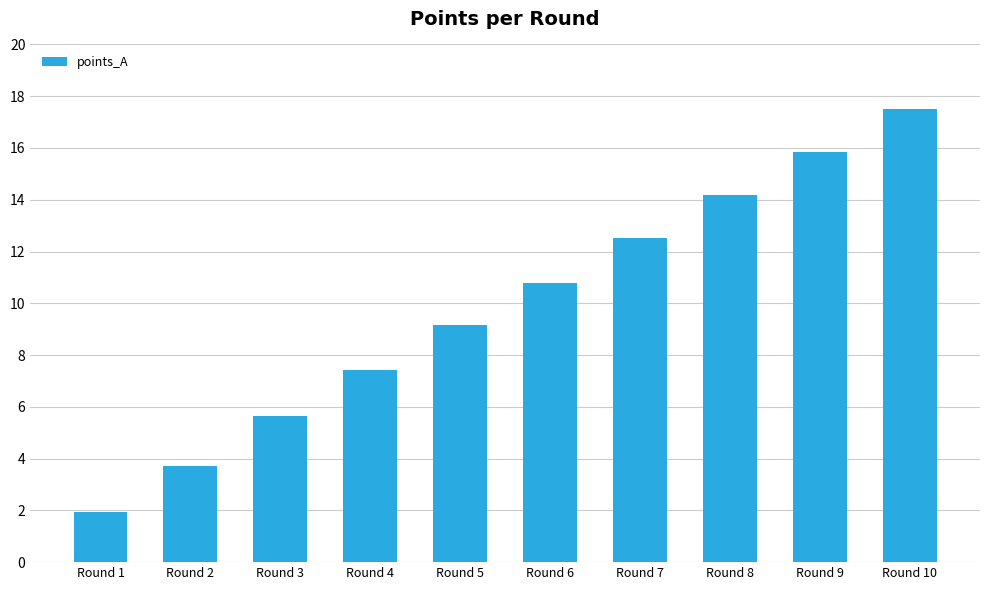

What is the difference between the values at Round 6 and Round 8?

3.4